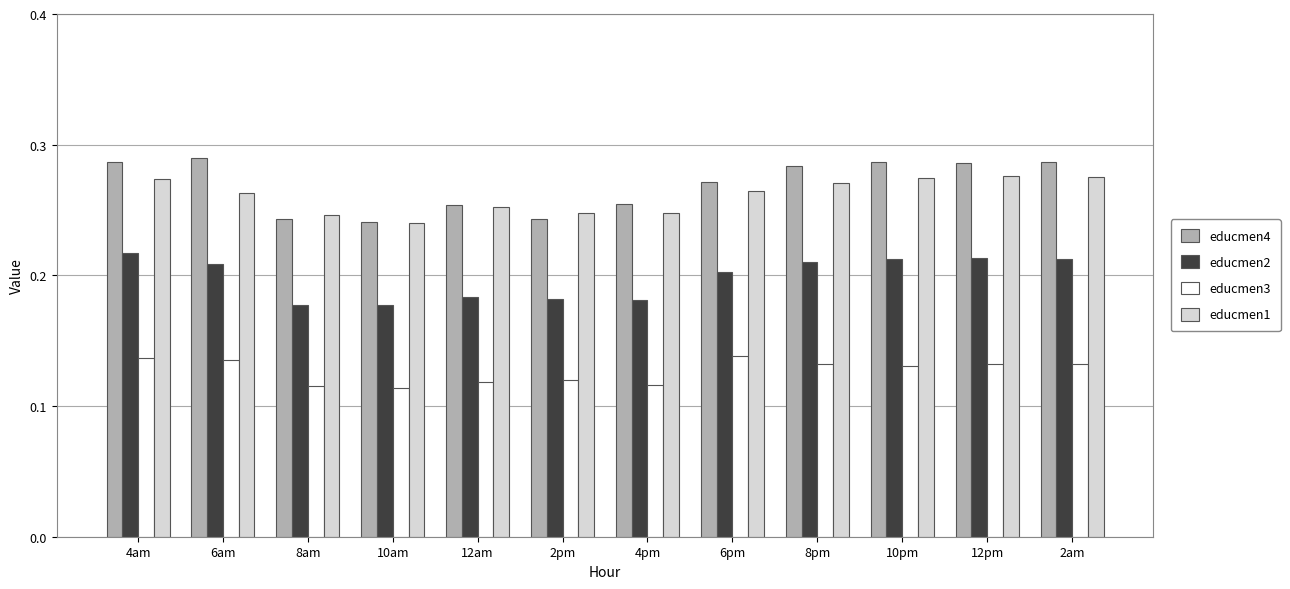

How many bars are there in total?

48